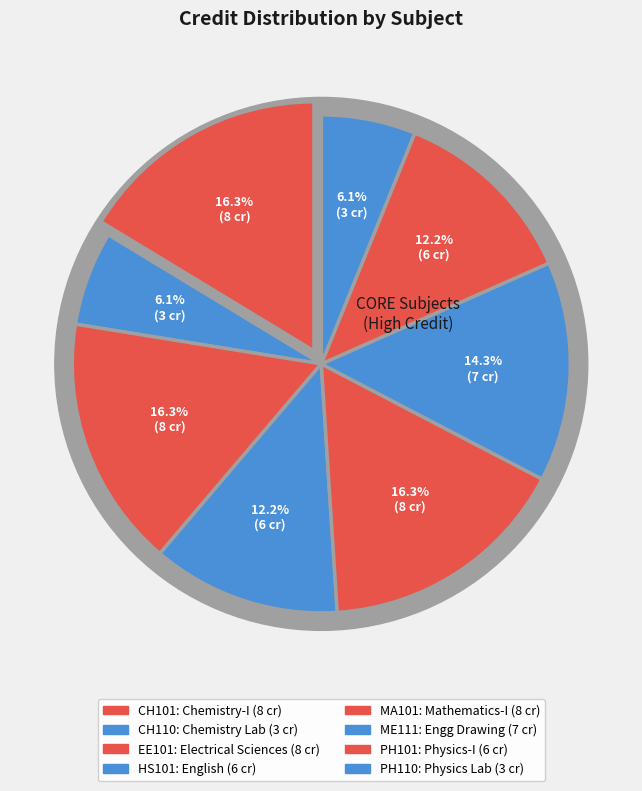

Is the sum of MA101 and ME111 greater than half?

No